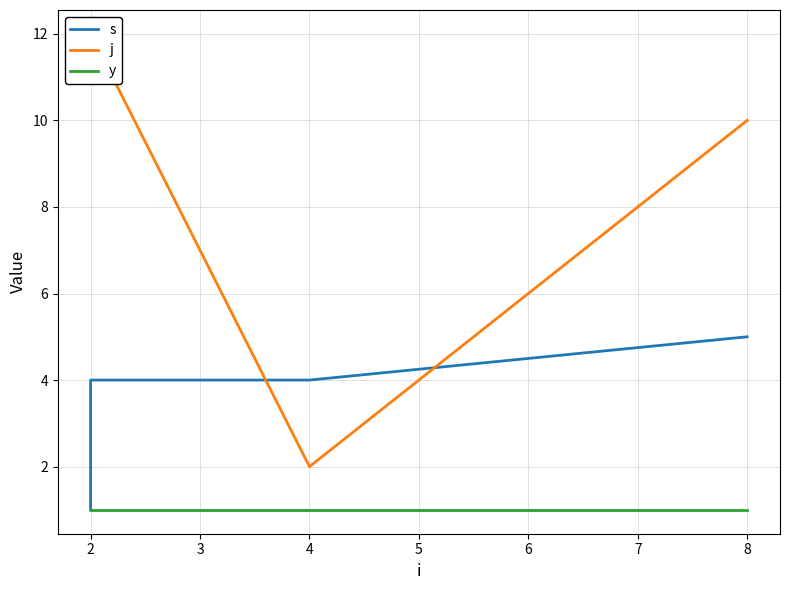

True or false: s has more than 1 points higher than both neighbors.

False